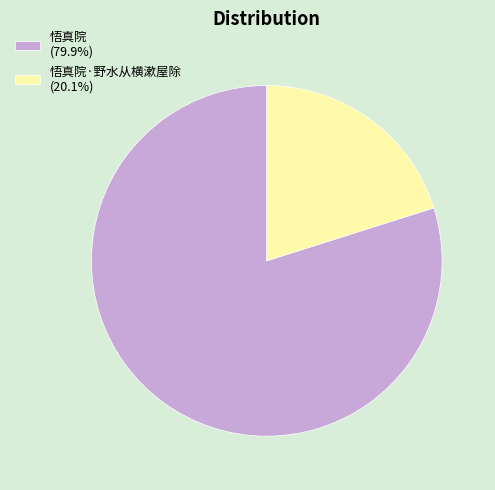

Combined, do 悟真院 (79.9%) and 悟真院·野水从横漱屋除 (20.1%) account for over 50%?

Yes